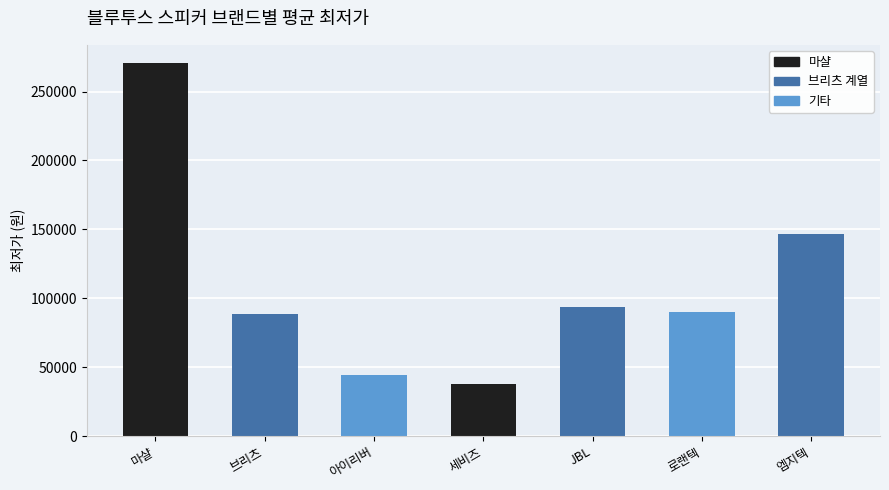

Which has a higher value, 엠지텍 or JBL?

엠지텍